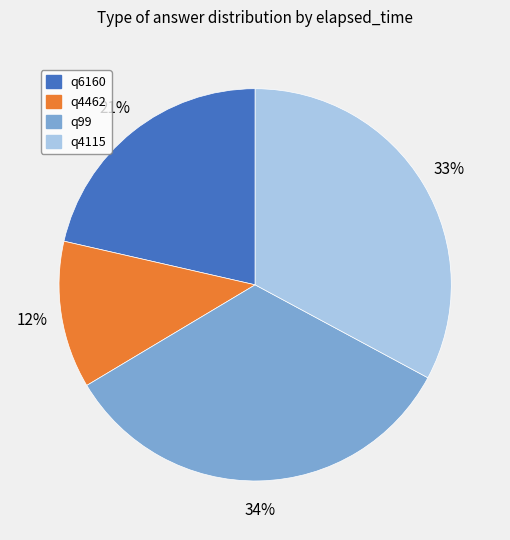

To the nearest percent, what is the average slice percentage?

25%